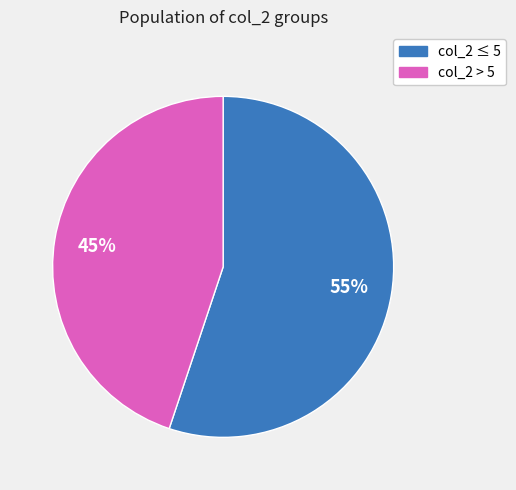

Is there a majority slice in this chart?

Yes